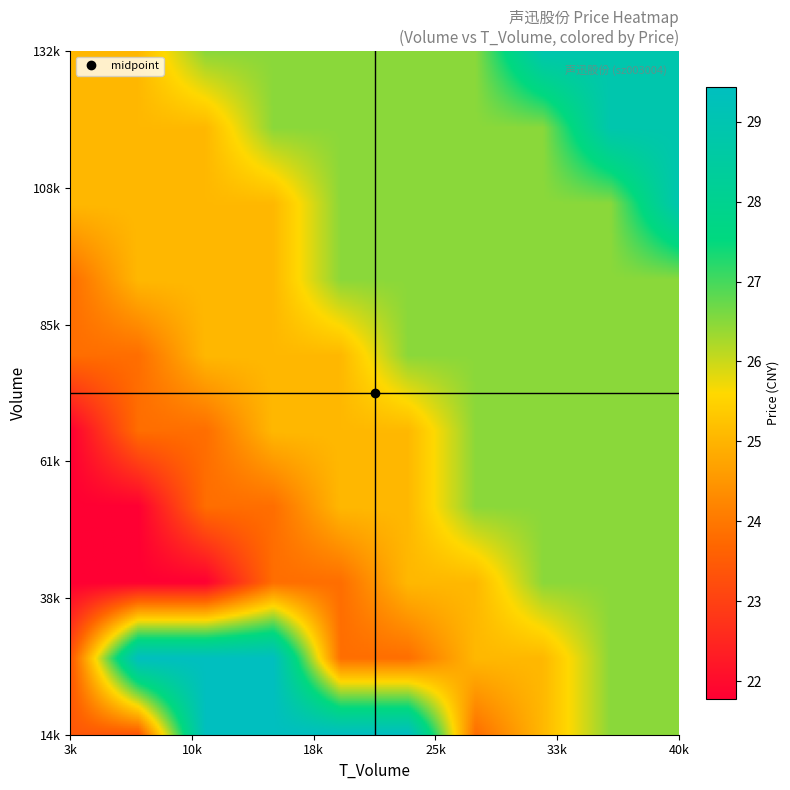

Between t_volume and volume, which is larger?

volume